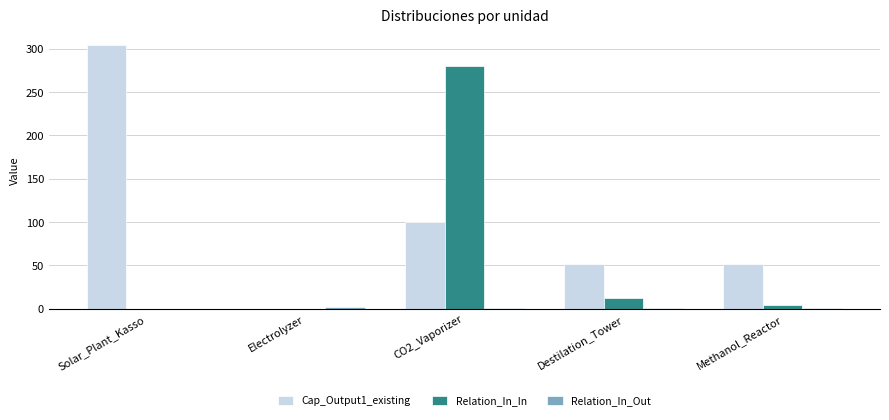

Is it true that Cap_Output1_existing equals 304.0 at Solar_Plant_Kasso?

True